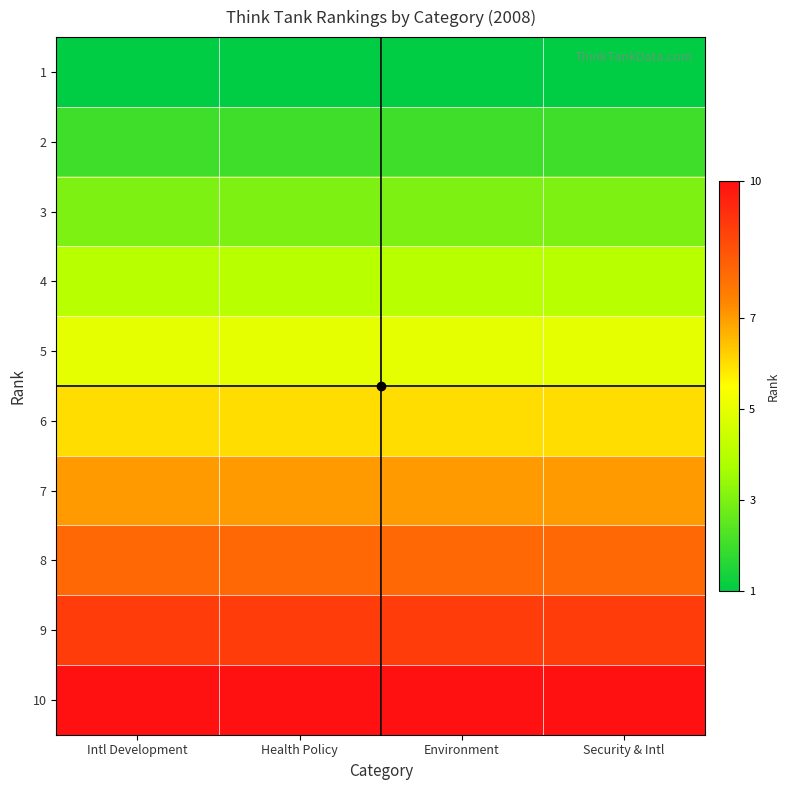

At how many categories does at least one series exceed 6?

4